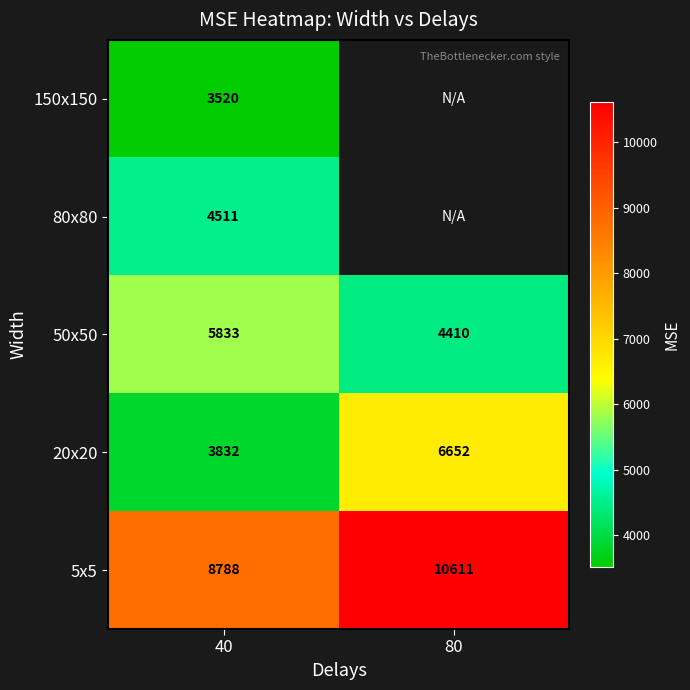

True or false: 80x80 has a value of 6120 at 40.

False